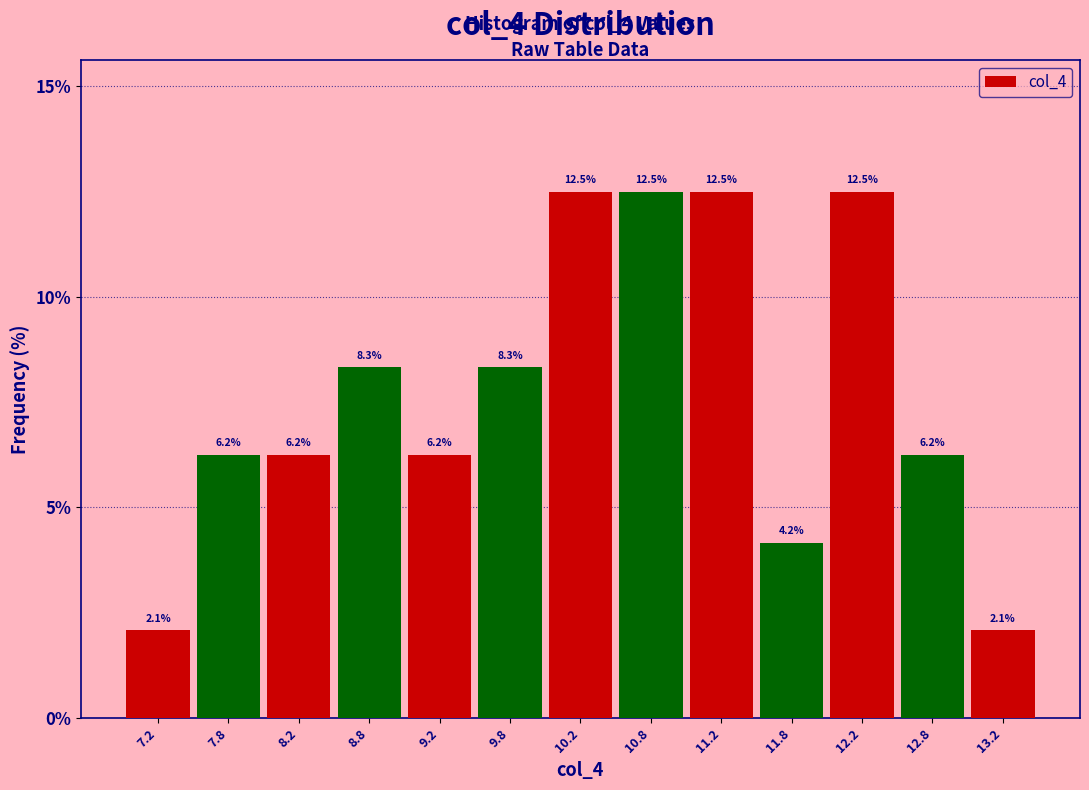

How tall is the bar that spans 10.0 to 10.5 on the x-axis?

12.5